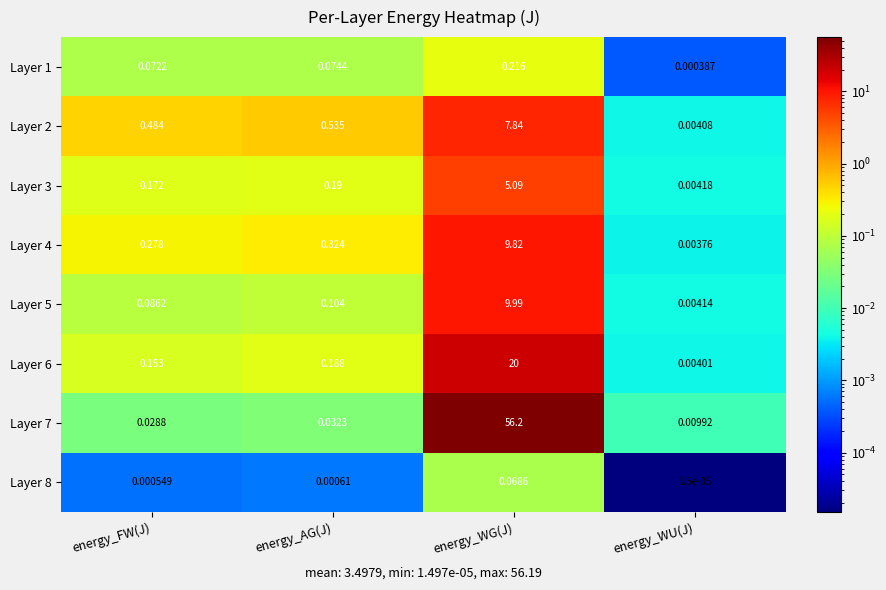

Where is Layer 5 nearest to the value 4?

energy_AG(J)